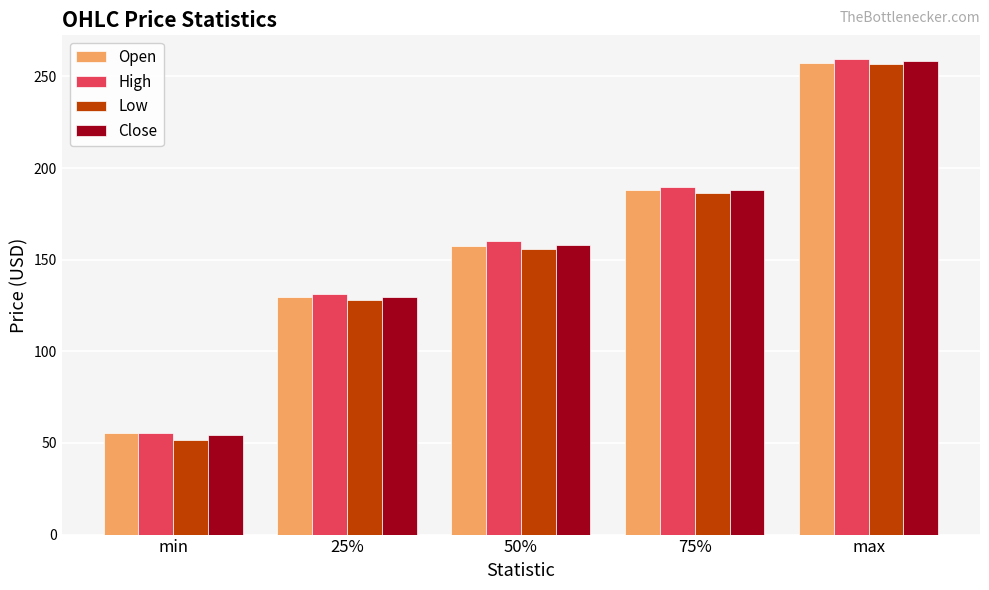

Where does the High series first go above 160?

50%